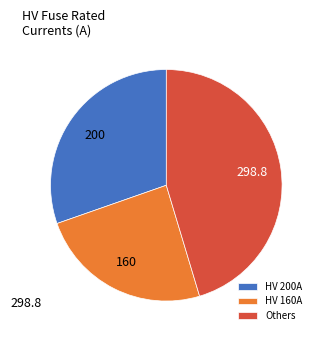

Which slice is the smallest?

HV 160A